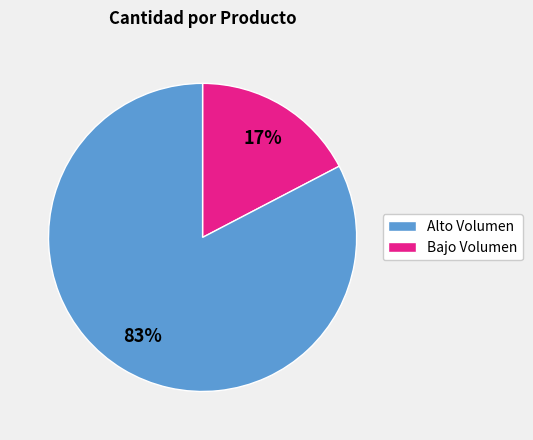

Does any single category account for the majority?

Yes